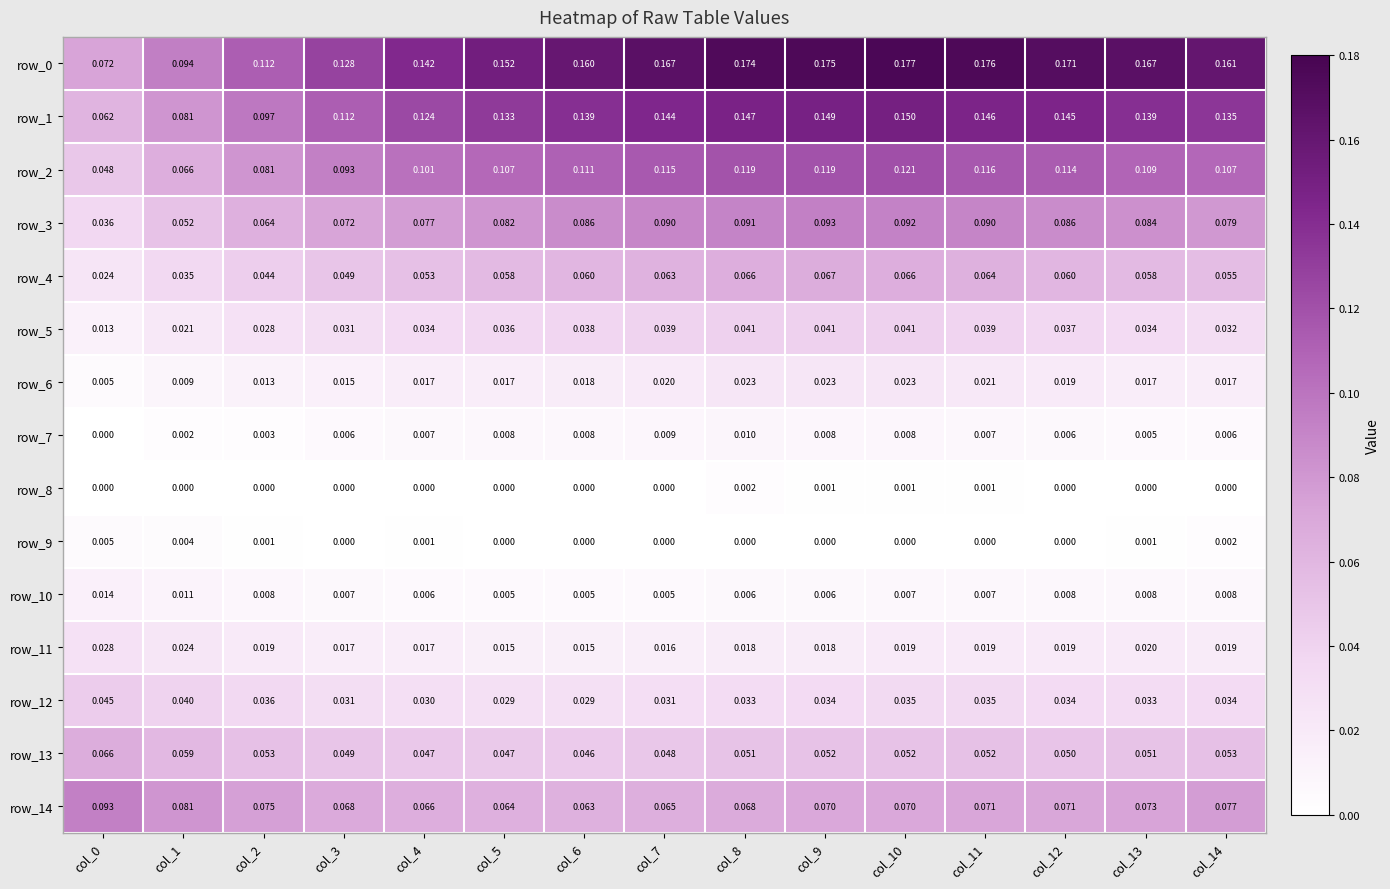

Is the value of row_2 at col_8 greater than the value of row_8 at col_3?

Yes